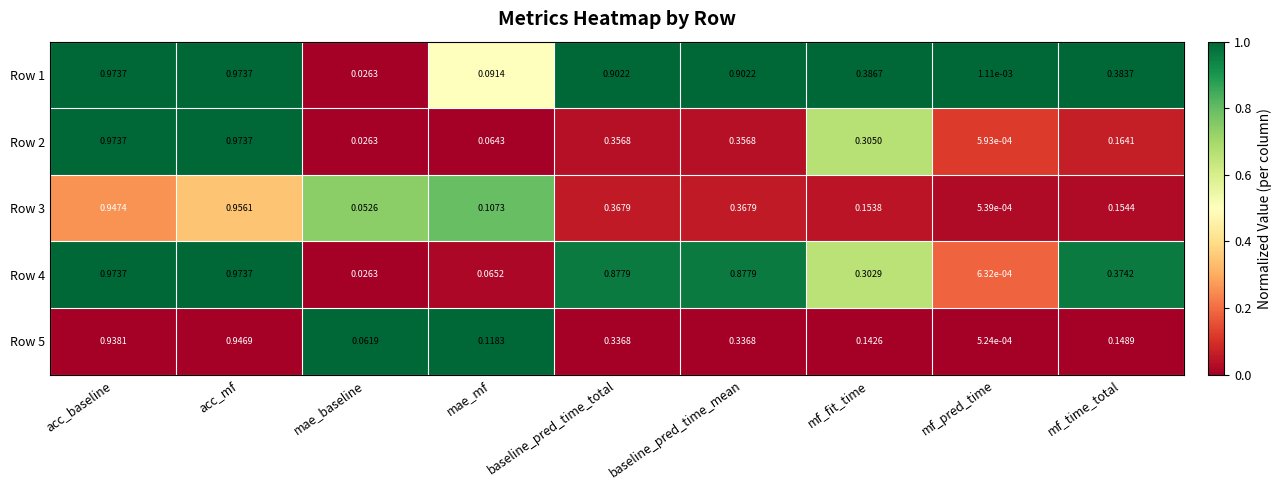

Which label corresponds to the smallest value in the chart?

mf_pred_time